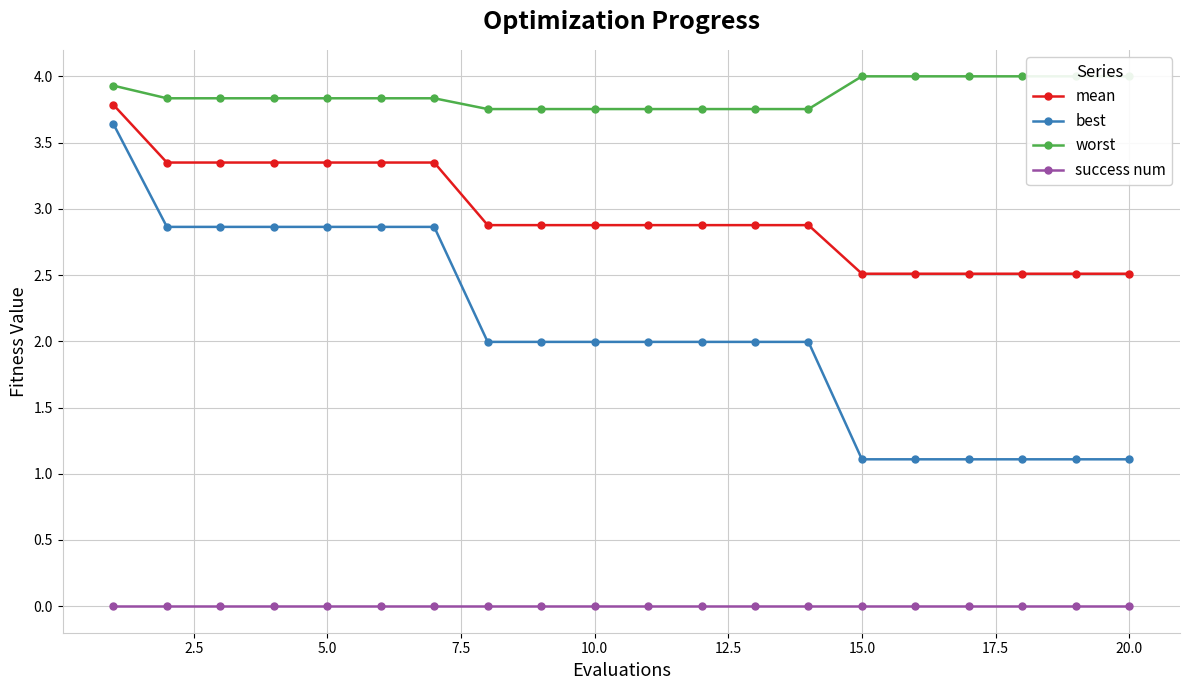

Is this an area chart (filled region under the line)?

No